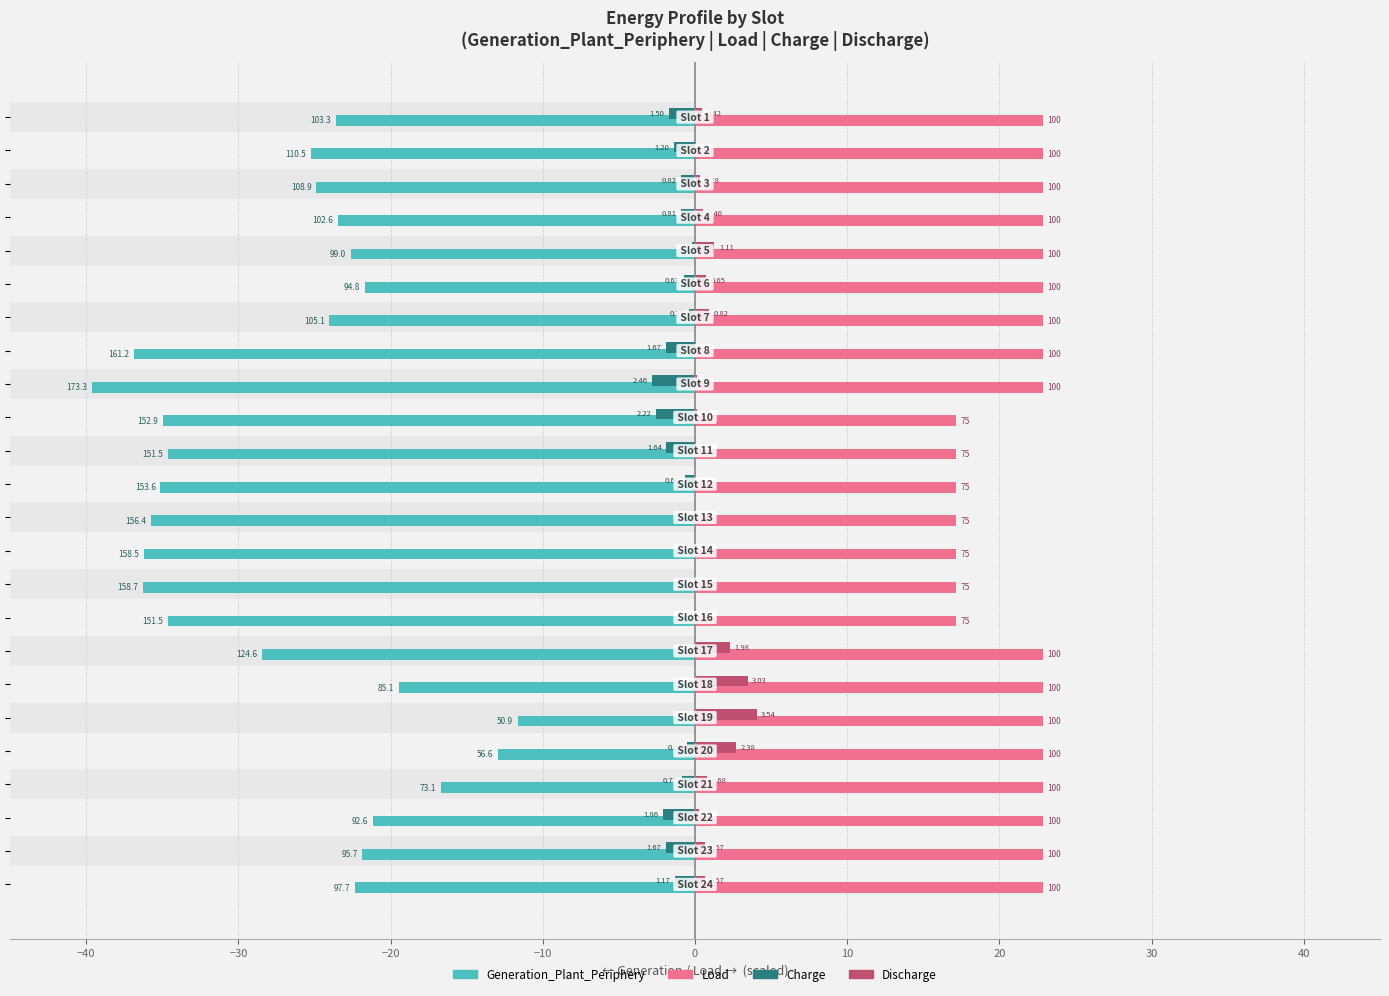

What are all the series names shown in the legend?

Generation_Plant_Periphery, Load, Charge, Discharge